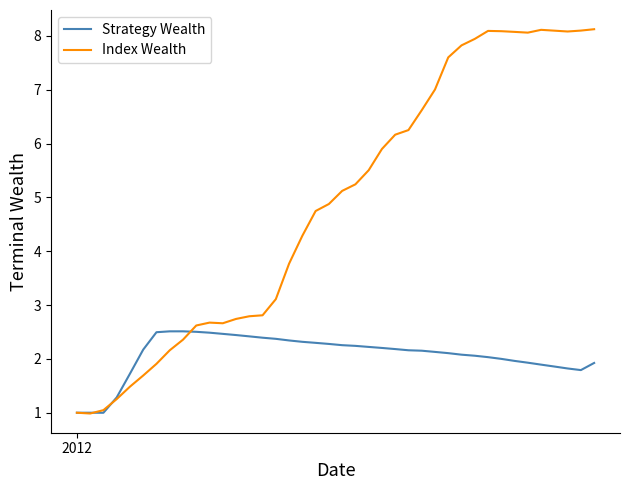

List the series in order of their overall mean, lowest first.

Strategy Wealth, Index Wealth